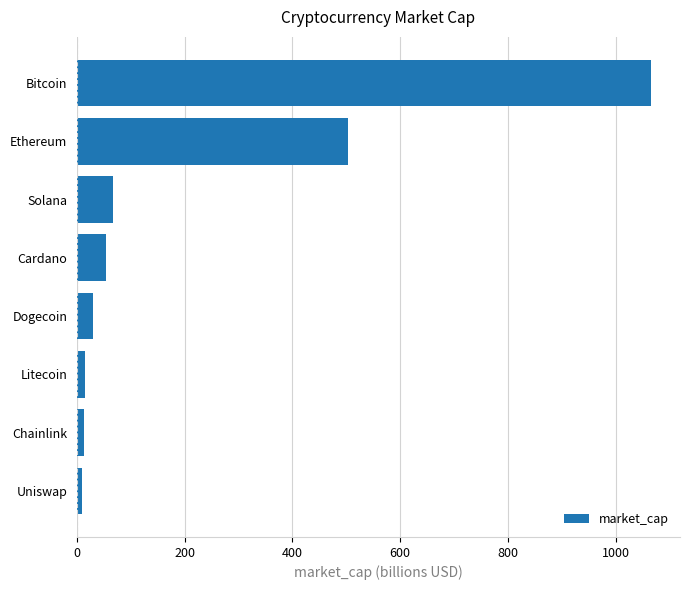

Which has a higher value, Cardano or Ethereum?

Ethereum